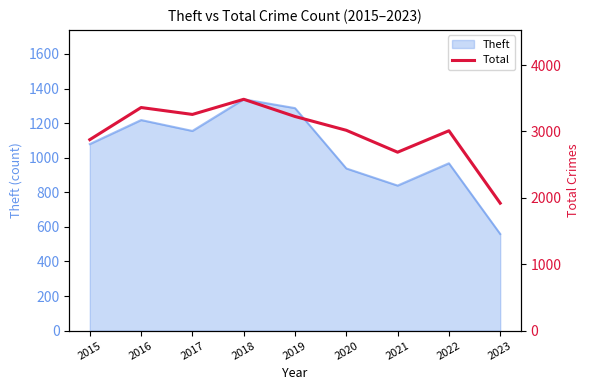

What is the minimum value shown in the chart?

1920